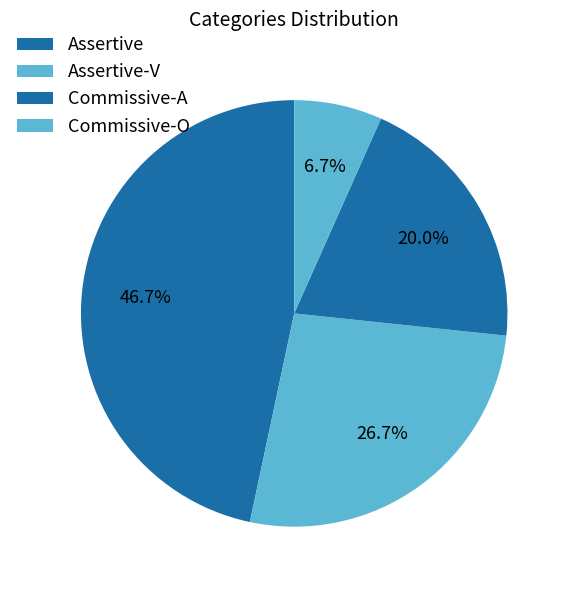

Count the number of slices in the pie.

4